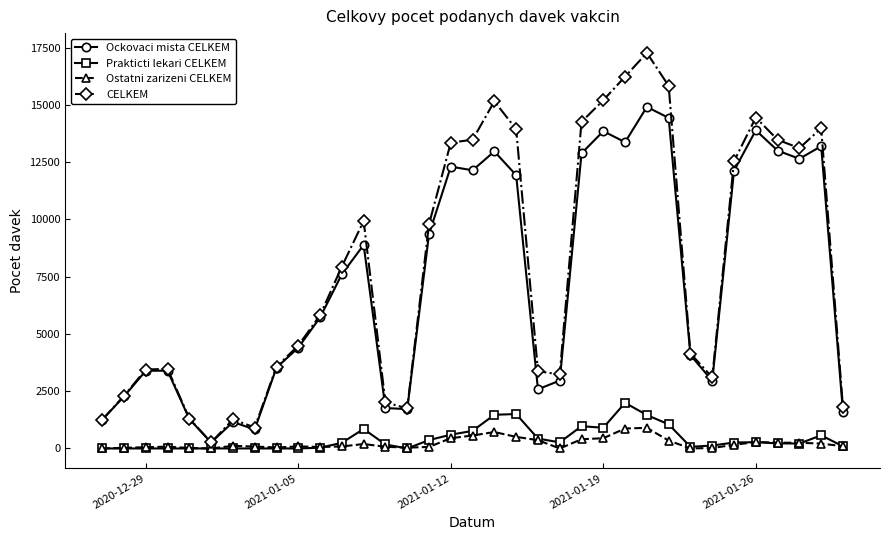

Which series has the widest spread of values?

CELKEM